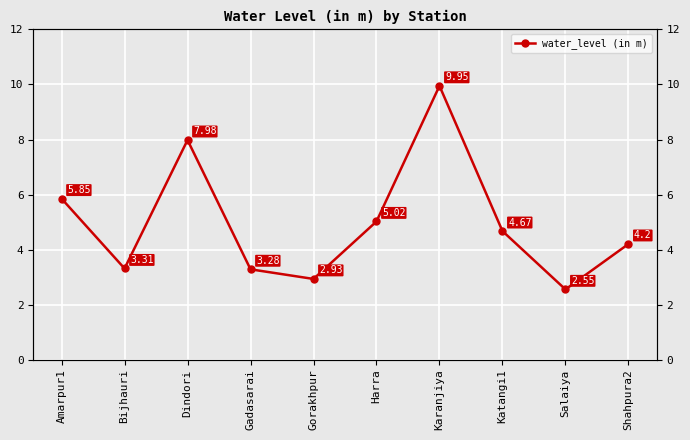

At which category does the data reach its first local peak?

Dindori